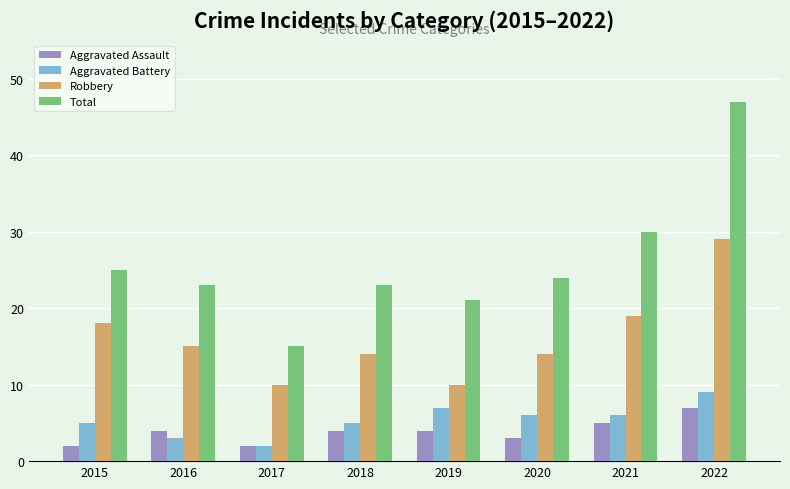

What is the value of the Robbery bar at the 7th from the left?

19